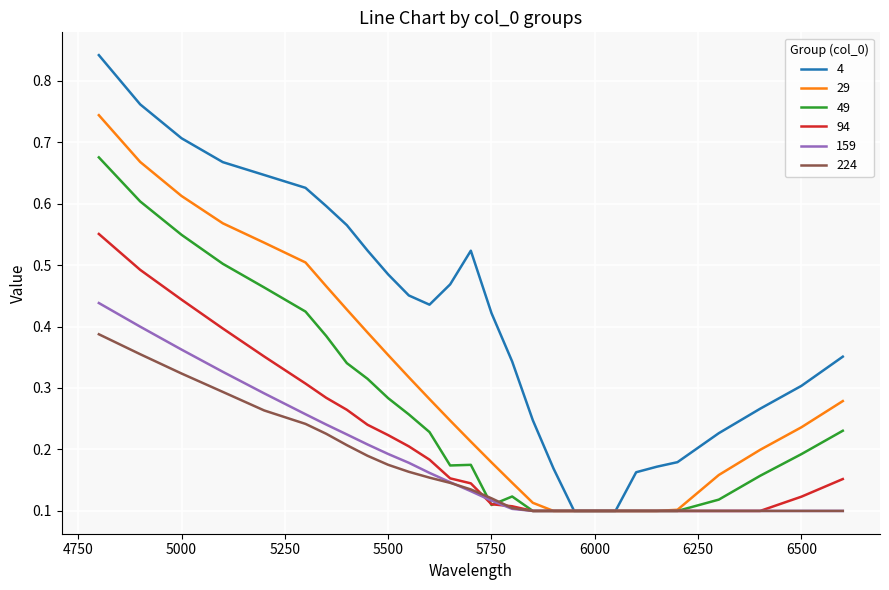

Rank the series by their maximum value, from lowest to highest.

224, 159, 94, 49, 29, 4